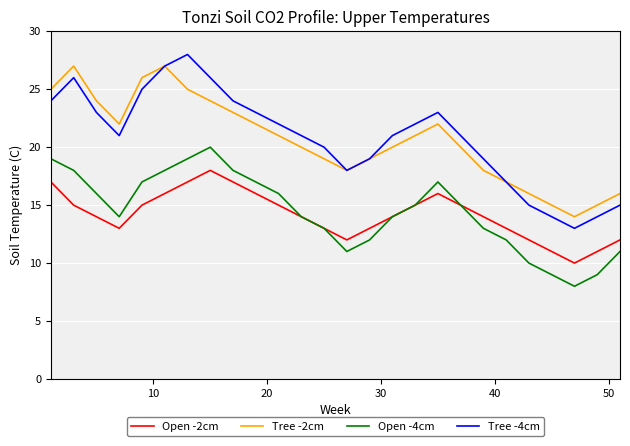

True or false: Open -2cm and Tree -4cm cross at least once.

False